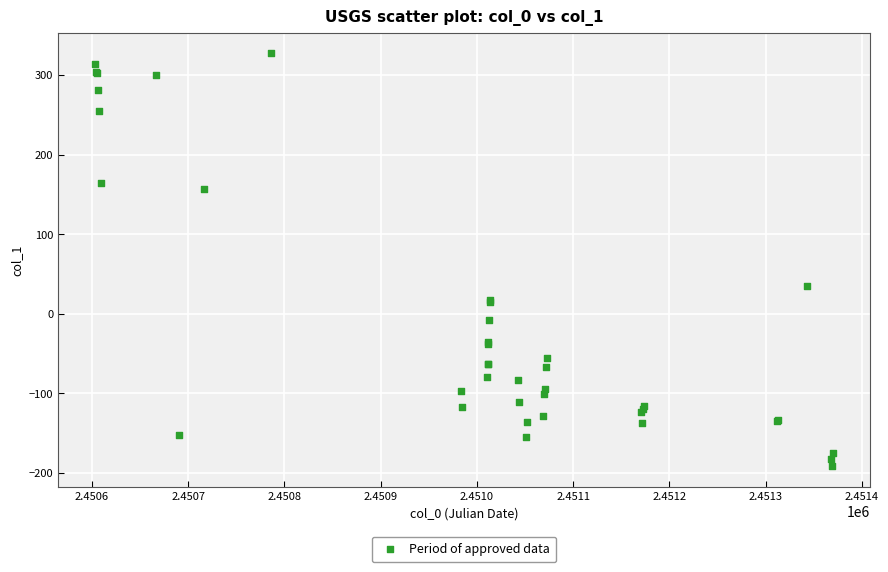

What Y value in the scatter plot is closest to 68?

35.2